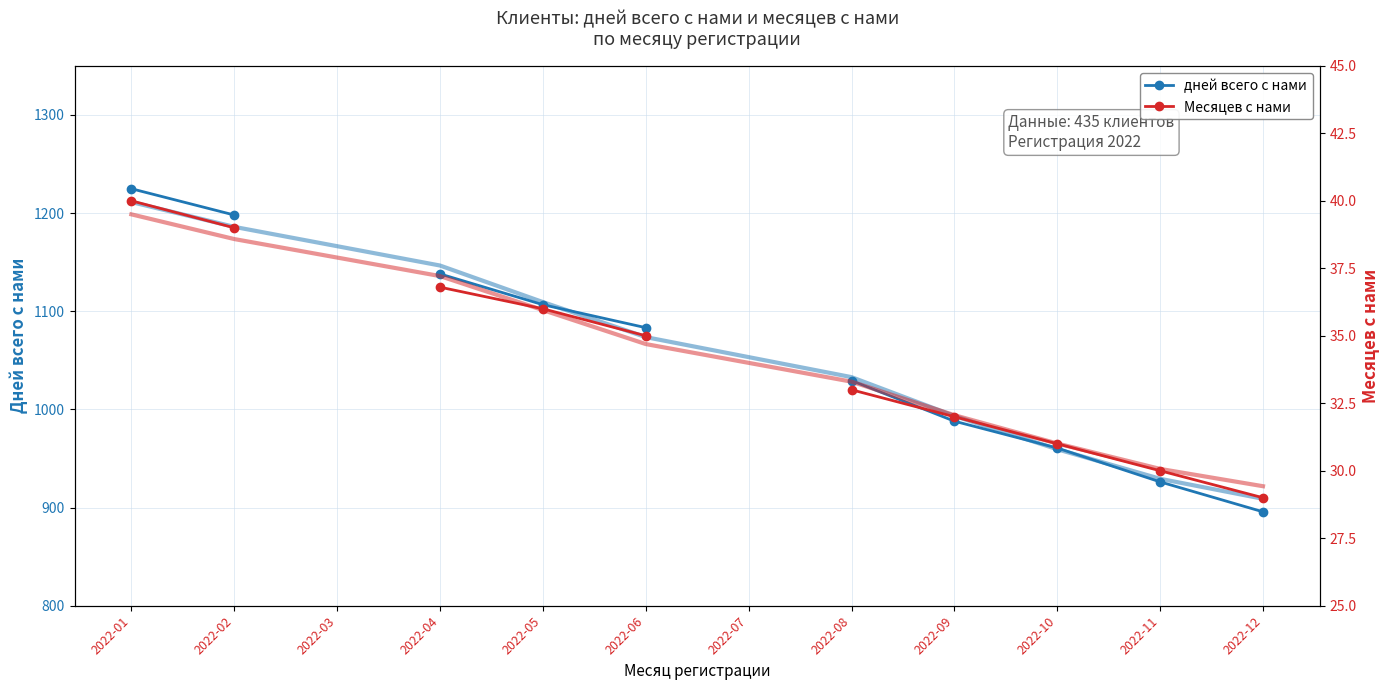

What is the minimum value for Месяцев с нами?

29.0